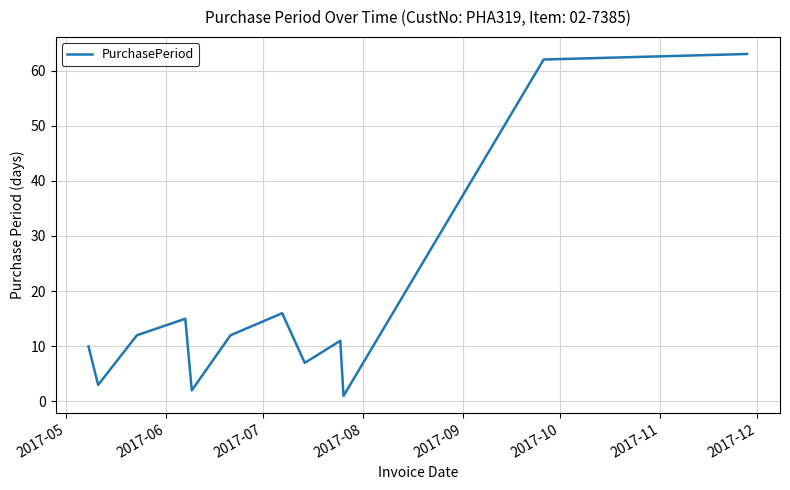

What is the greatest value displayed?

63